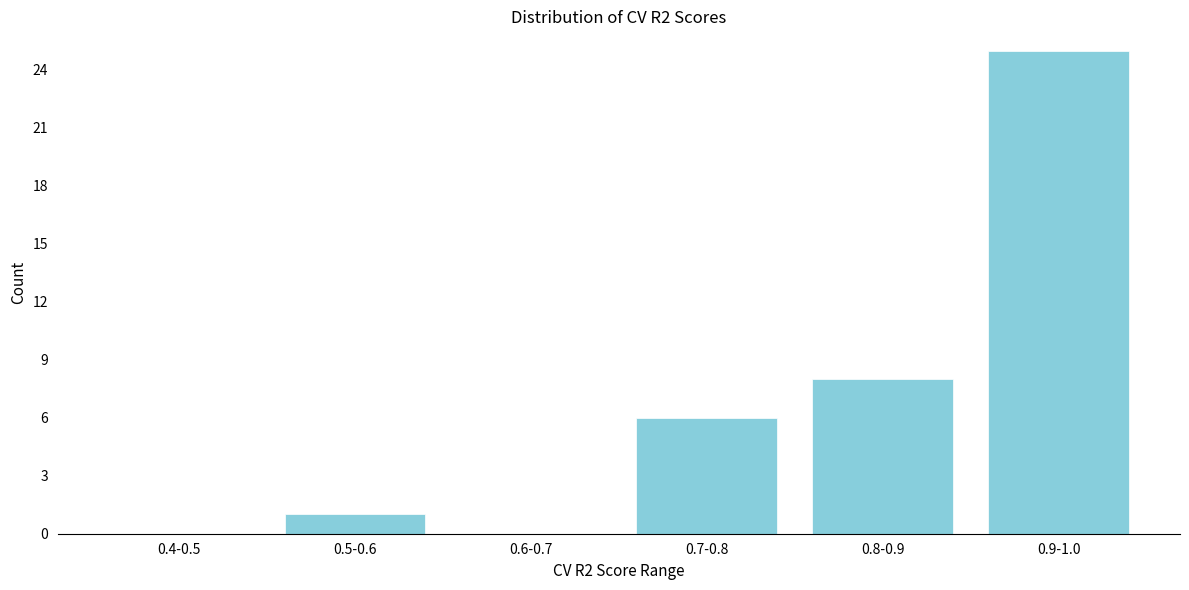

Reading right to left, transcribe all the data shown in this chart.

0.9-1.0=25	0.8-0.9=8	0.7-0.8=6	0.6-0.7=0	0.5-0.6=1	0.4-0.5=0